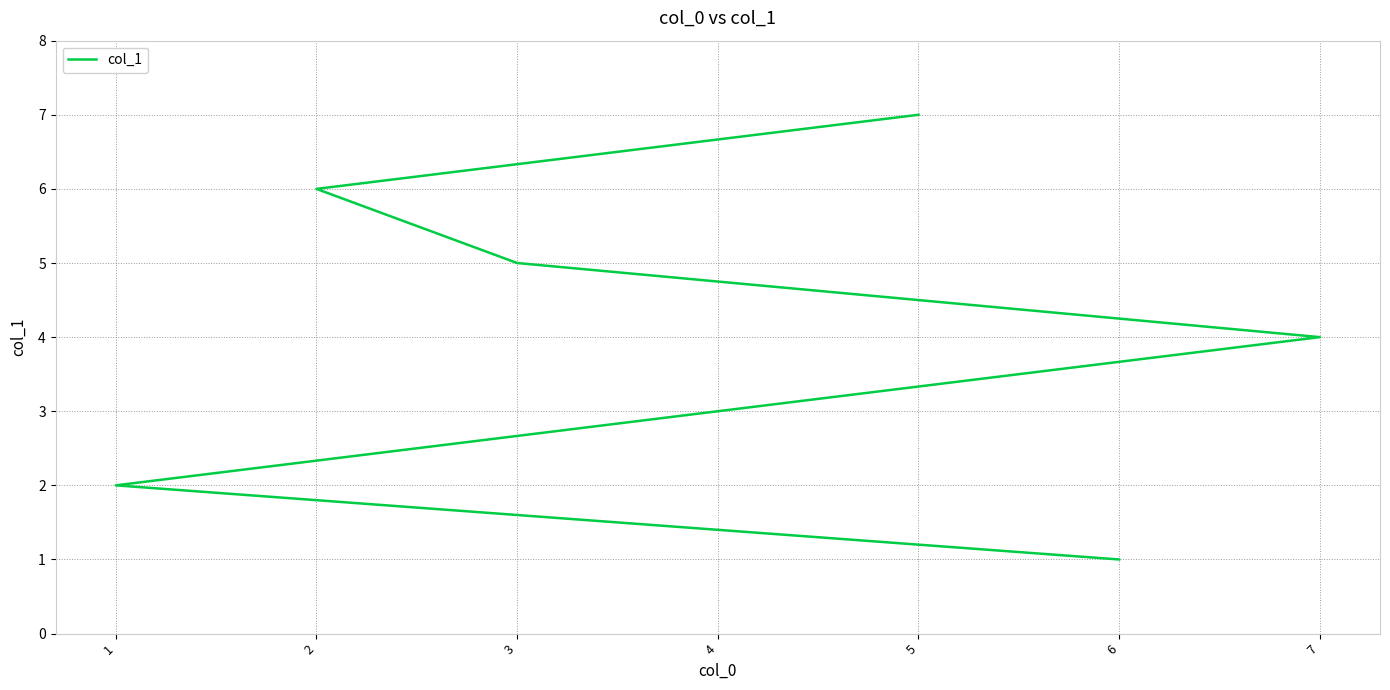

What position from the right is 2?

2